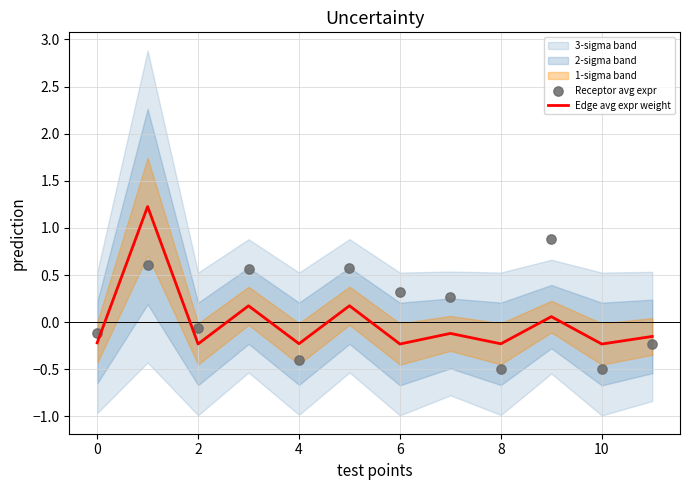

Which series has the largest total across all categories?

Receptor avg expr